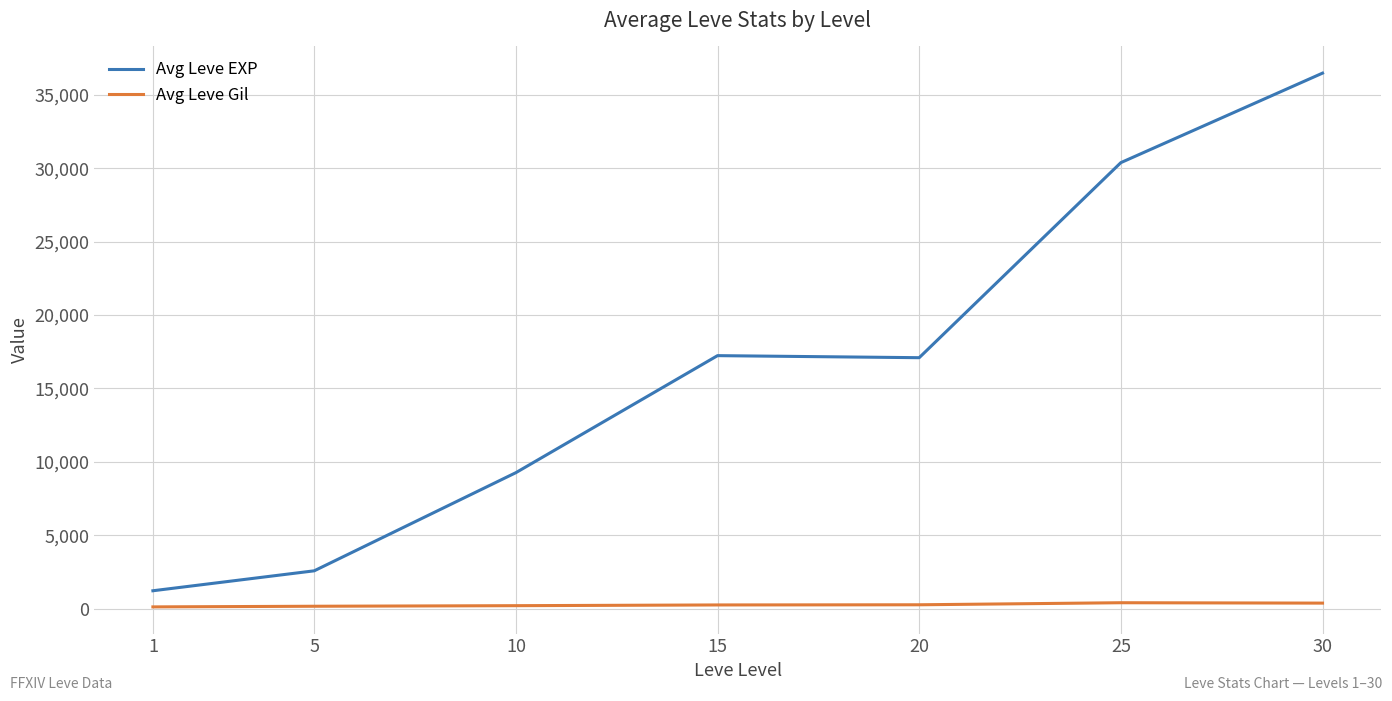

Is the value of Avg Leve Gil at 15 greater than the value of Avg Leve EXP at 10?

No